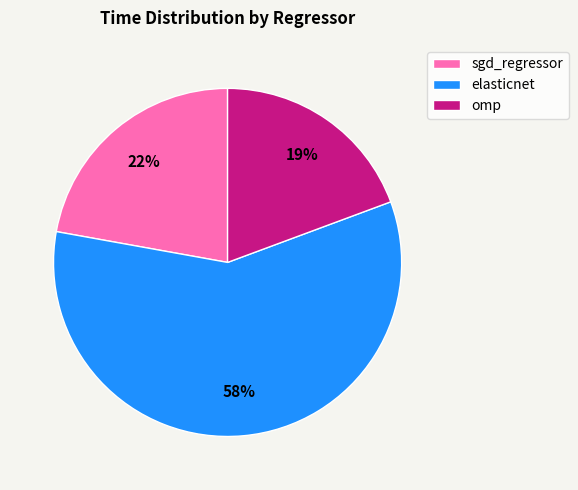

Combined, do elasticnet and omp account for over 50%?

Yes